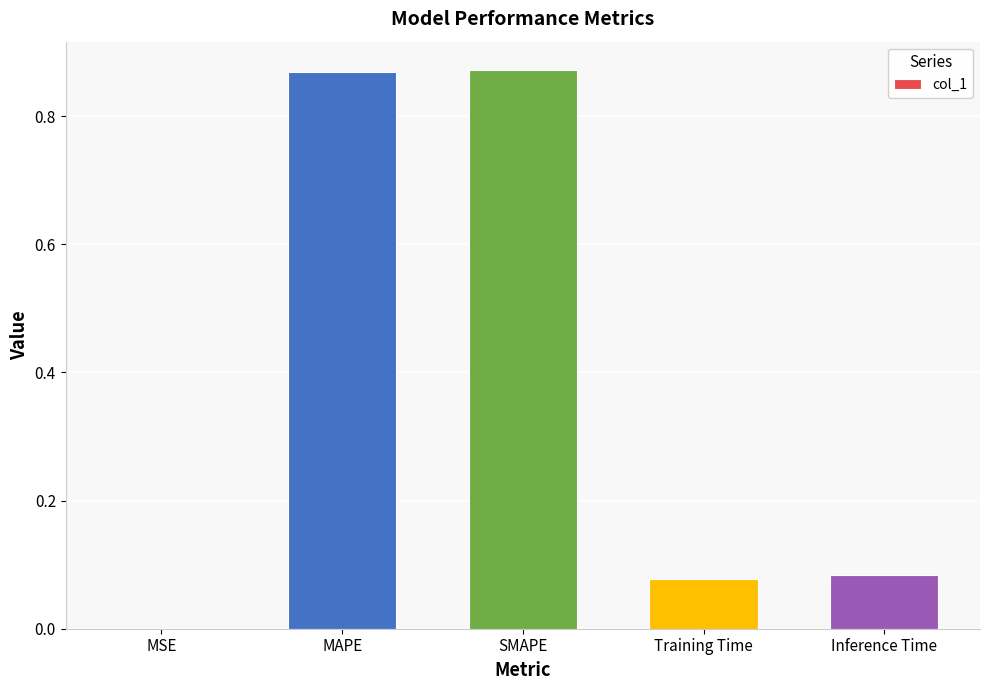

What is the change in value from SMAPE to Inference Time?

-0.8